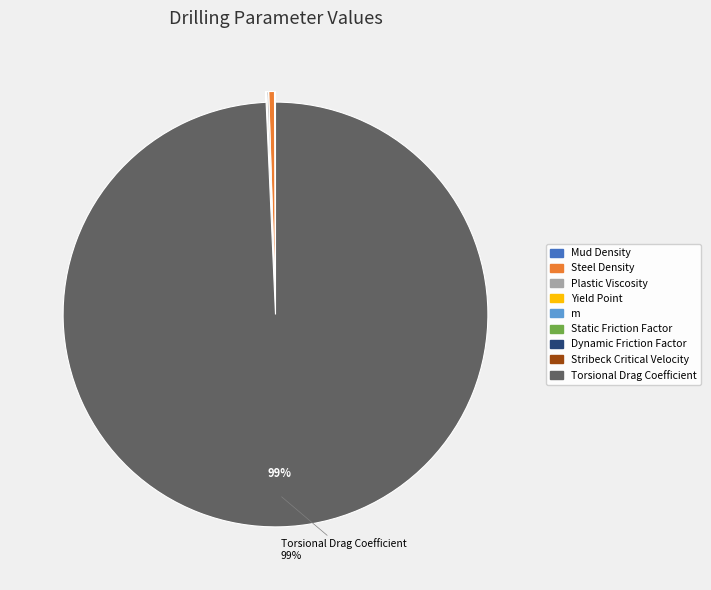

Which category has the biggest portion of the pie?

Torsional Drag Coefficient